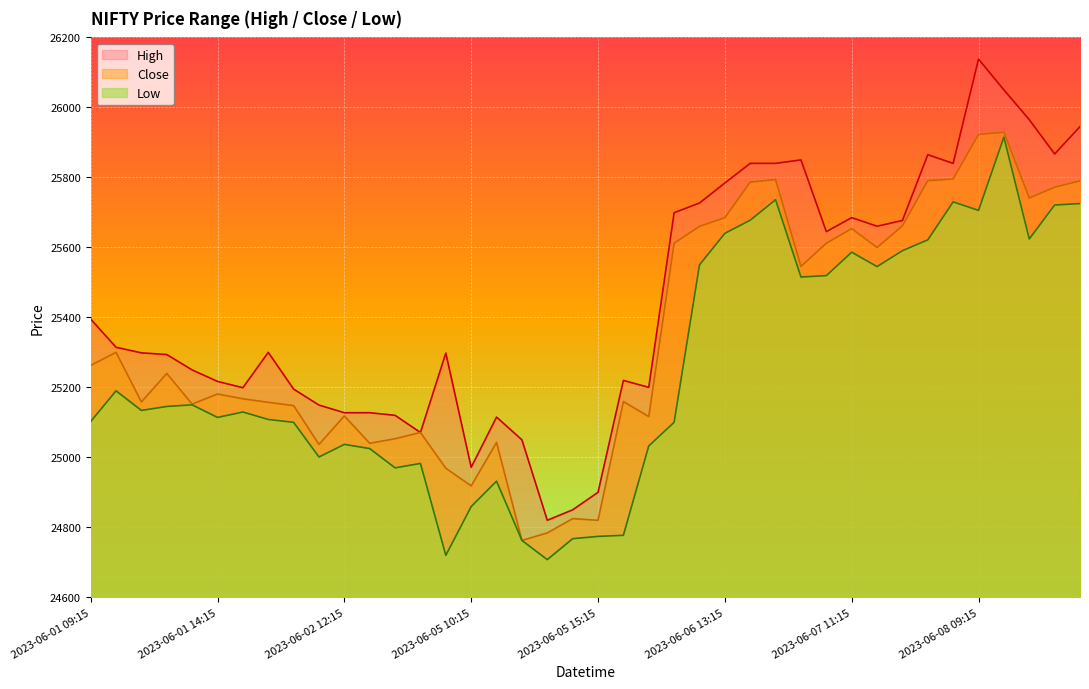

What is the label of the 9th point from the left?

2023-06-02 10:15